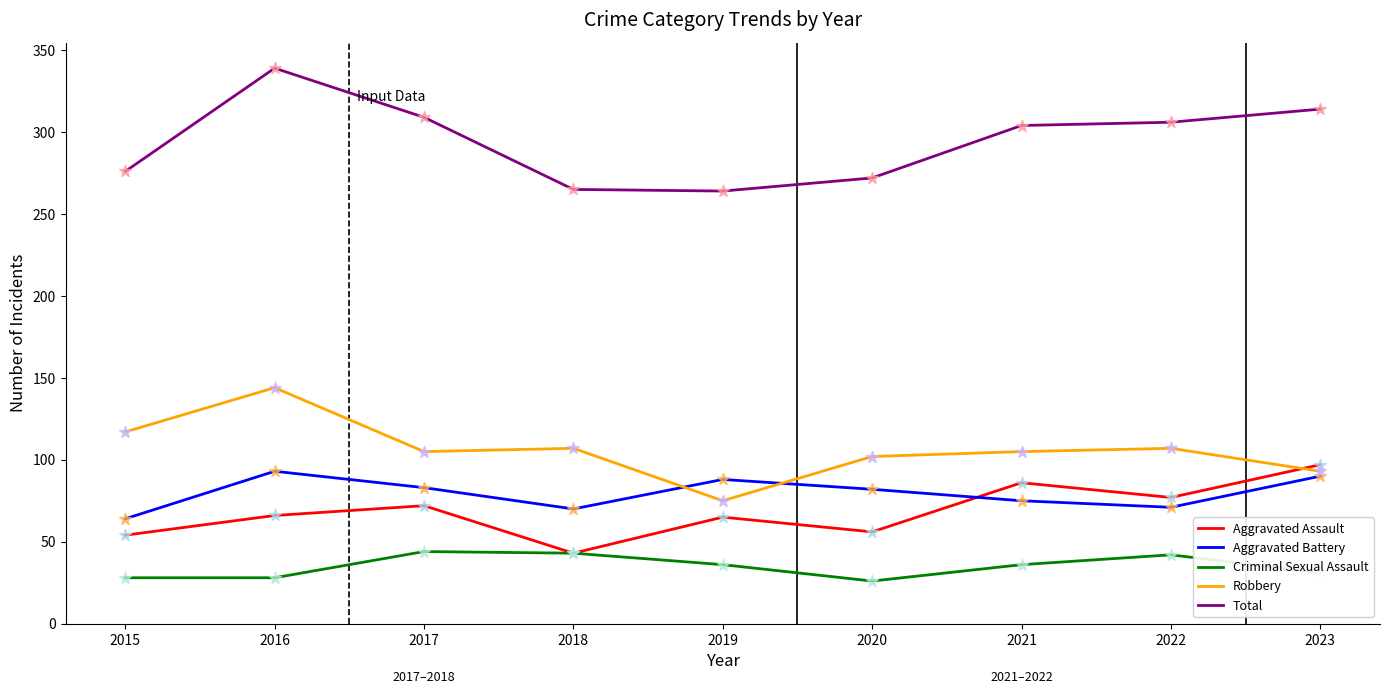

At which category is the sum across all series the highest?

2016